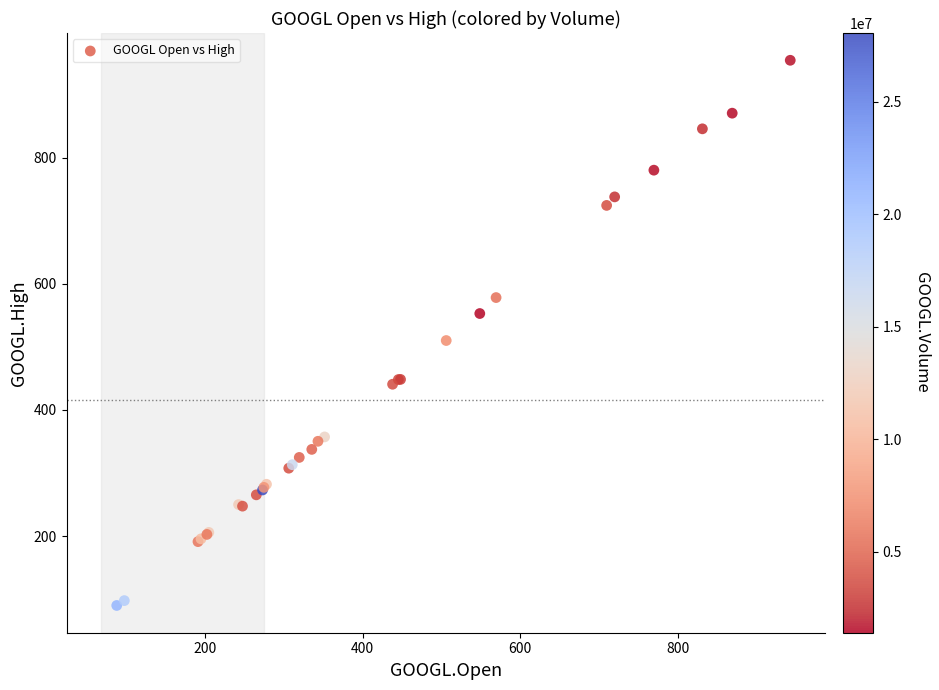

What Y value in the scatter plot is closest to 522?

510.0